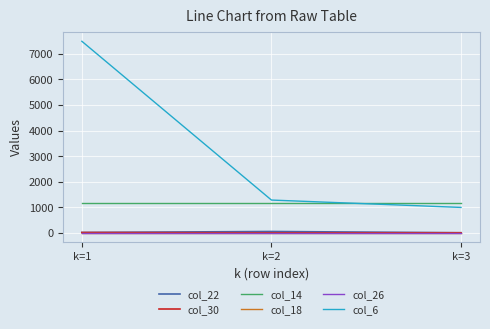

Is it true that col_14 equals 631 at k=2?

False